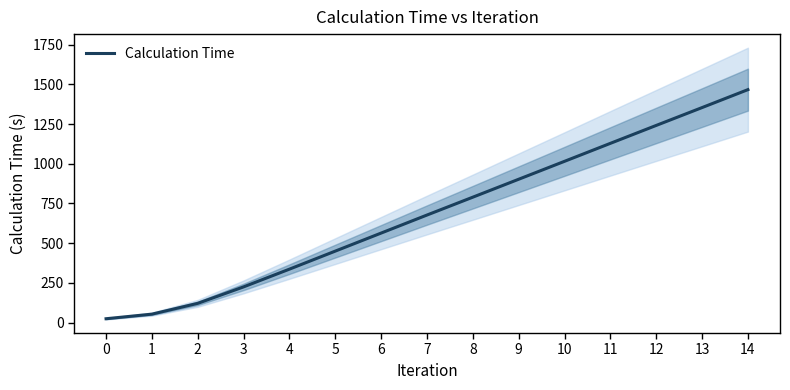

At which label does the data first exceed 677?

7